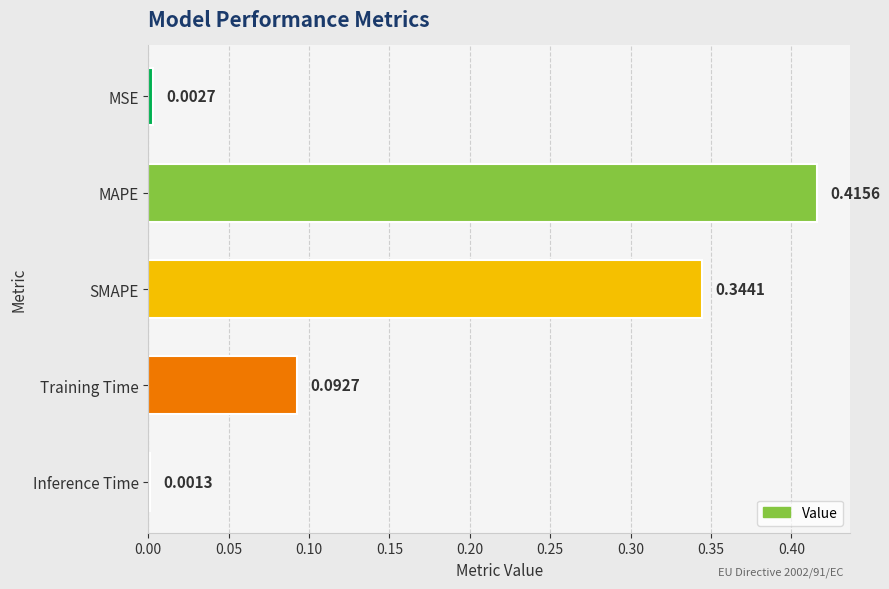

Which label corresponds to the largest value in the chart?

MAPE